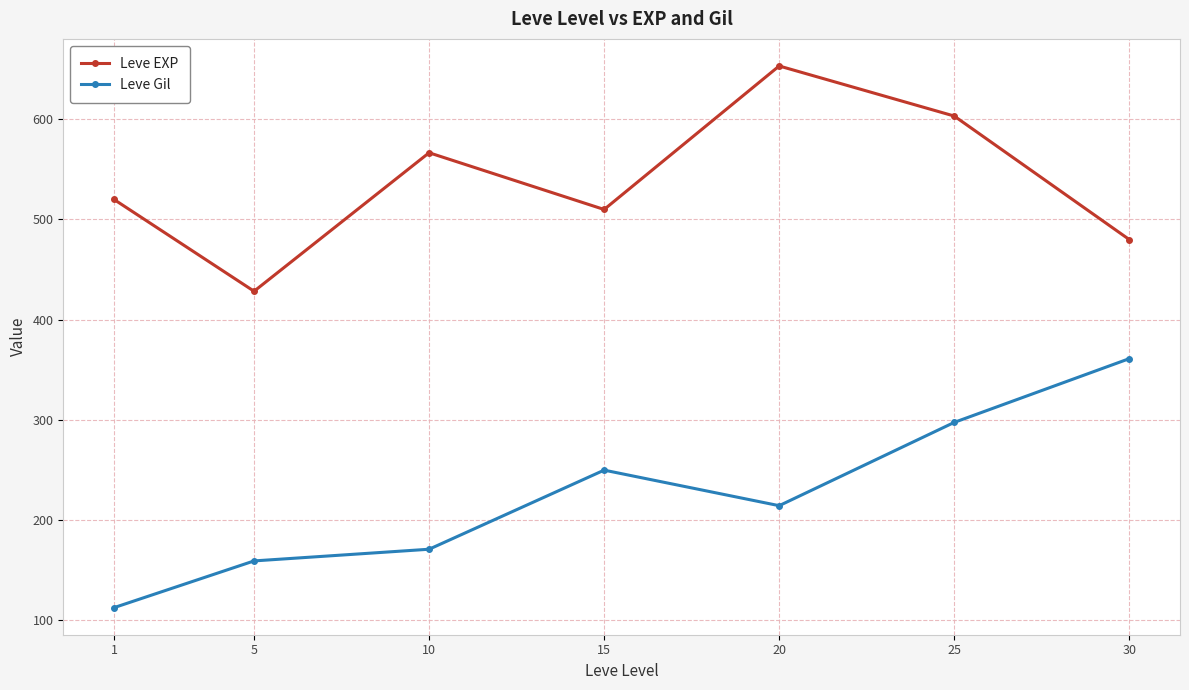

How many series are shown in this chart?

2